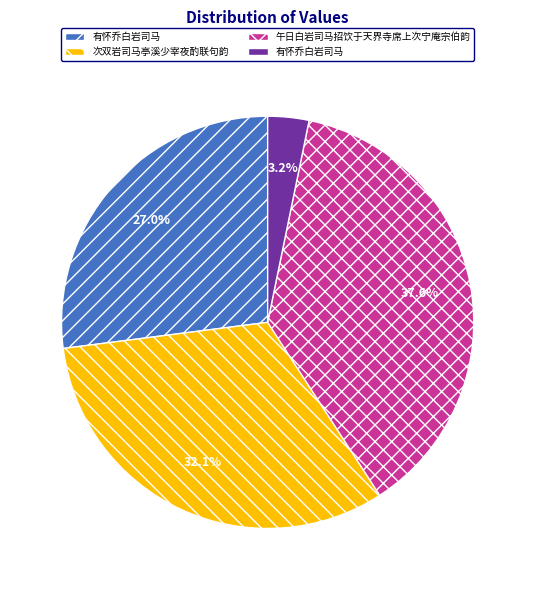

Count the number of slices in the pie.

4